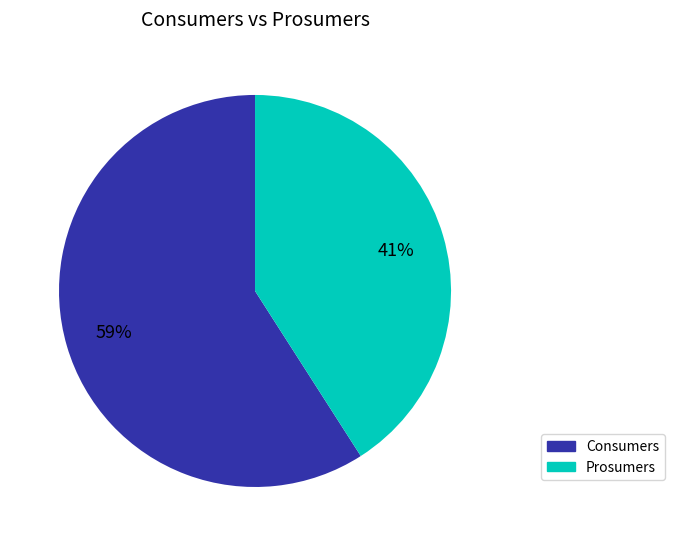

Is there a majority slice in this chart?

Yes